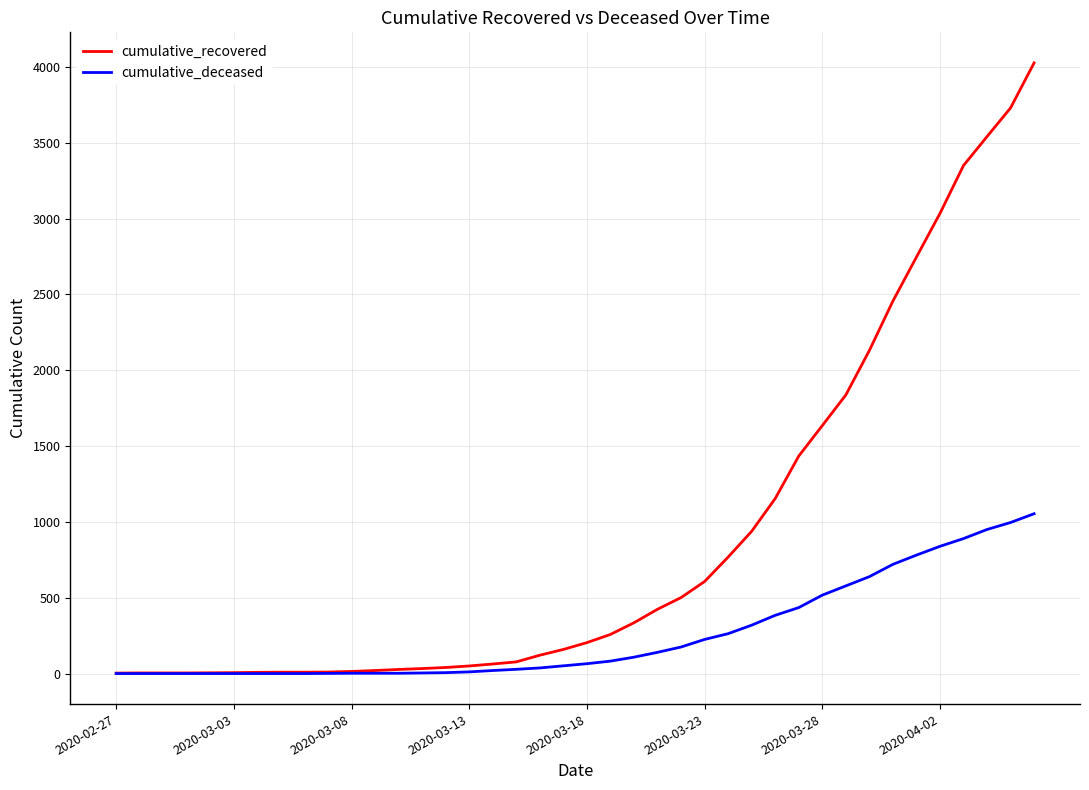

What is the maximum value shown in the chart?

4027